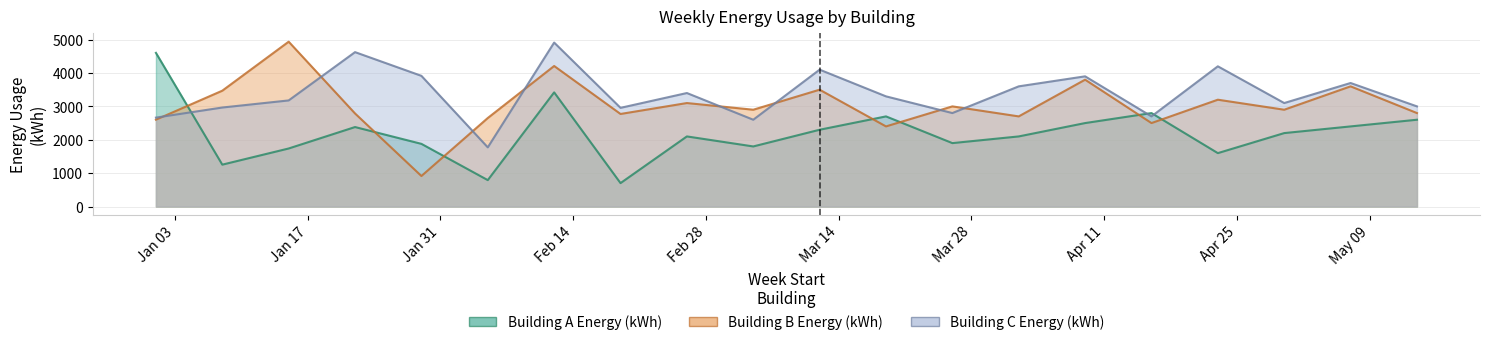

The value of Building C Energy (kWh) at 2023-01-08 is 2965.7. True or false?

True